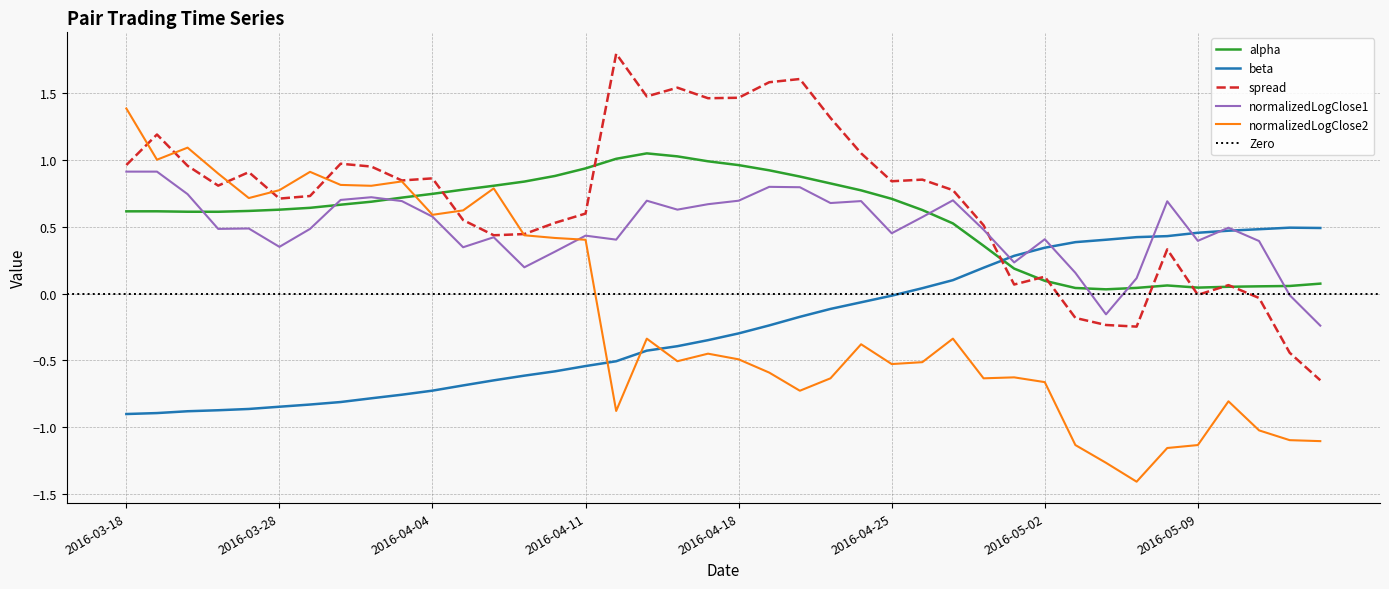

At which label is normalizedLogClose1 closest to 0?

2016-05-12